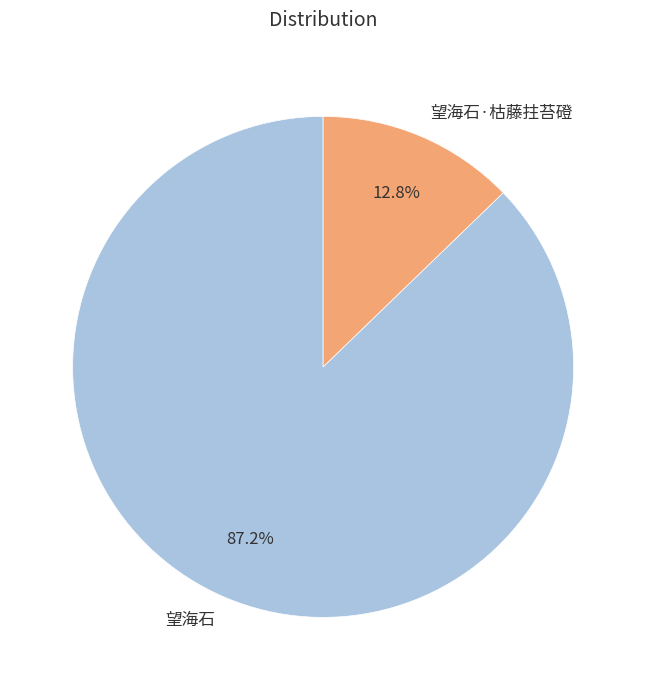

How much of the chart is everything except 望海石?

12.8%